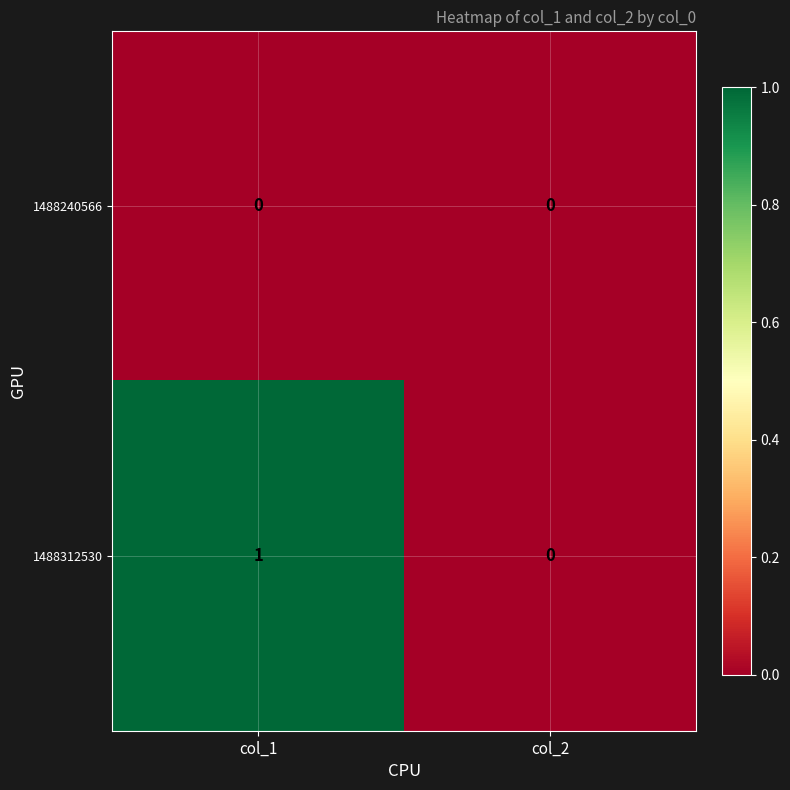

Reading left to right, list all the values displayed in this chart.

1488240566: 0	0
1488312530: 1	0